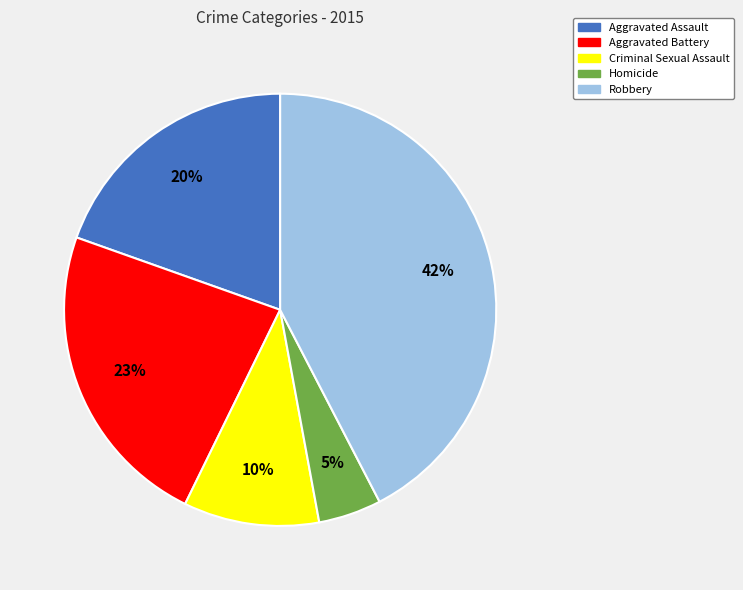

Do Criminal Sexual Assault and Robbery together represent more than half of the pie?

Yes